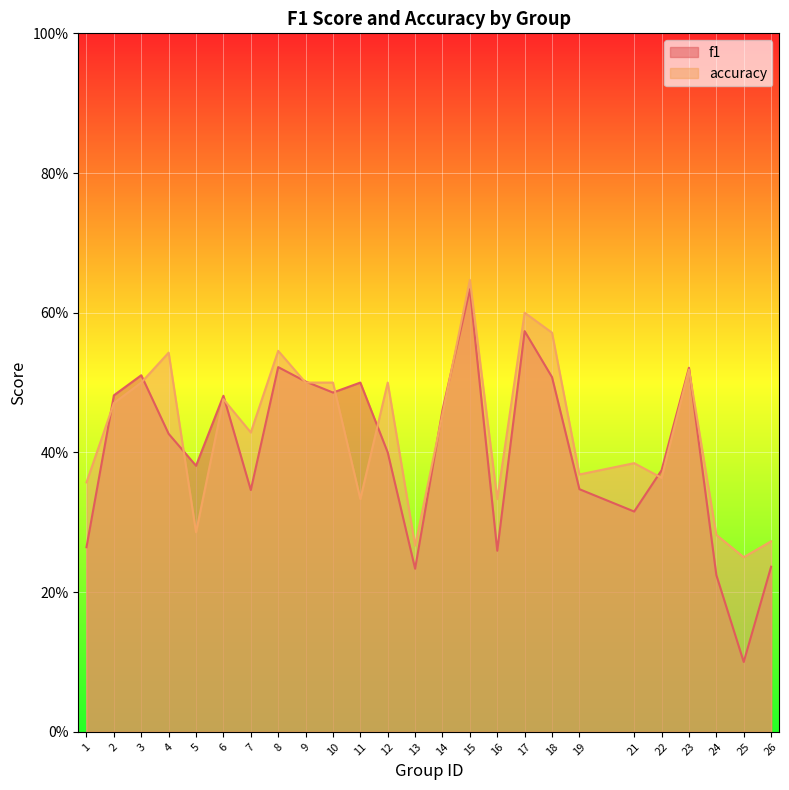

What is the value of the f1 point at the 15th from the left?

0.6